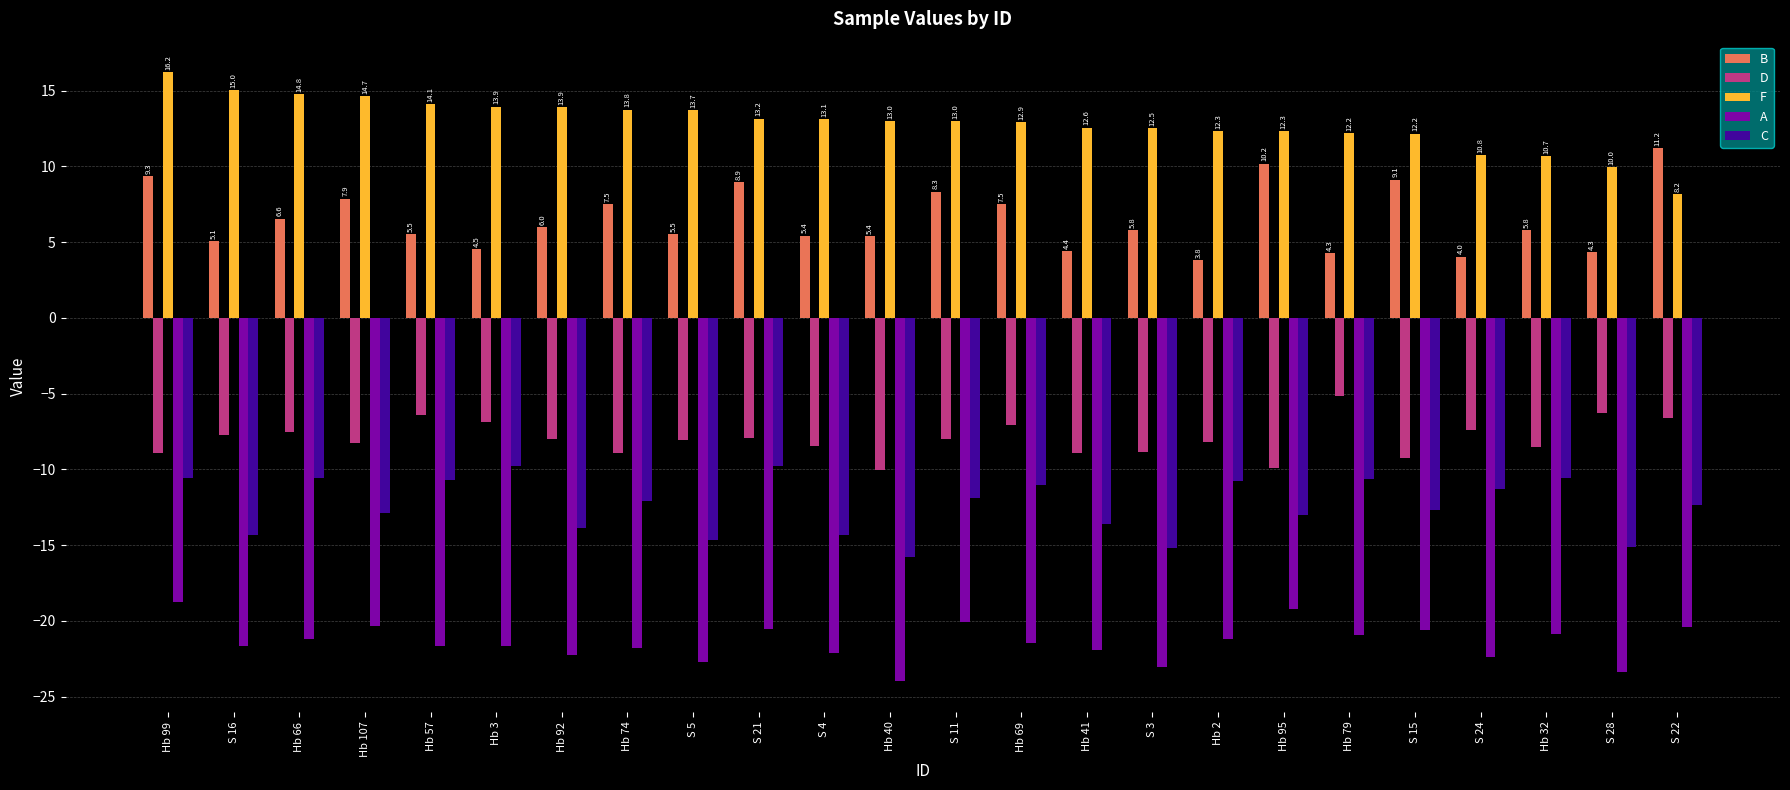

What value does the C series have at S 28?

-15.1